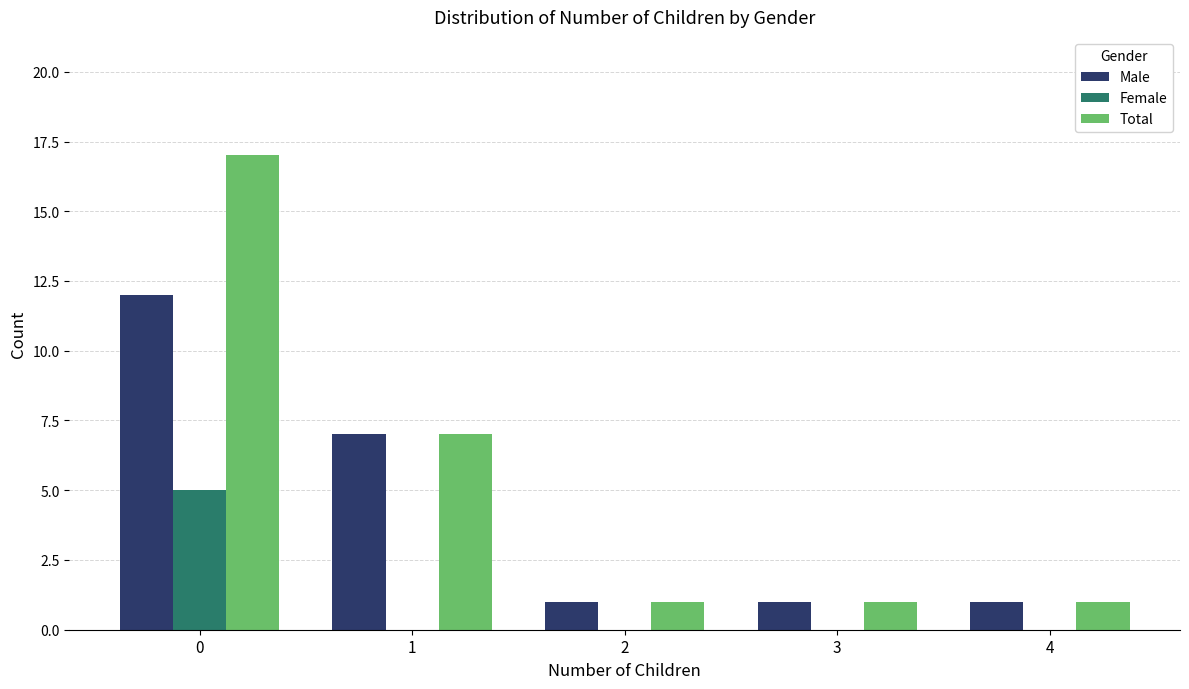

The Total series shows 0 at 4. True or false?

False